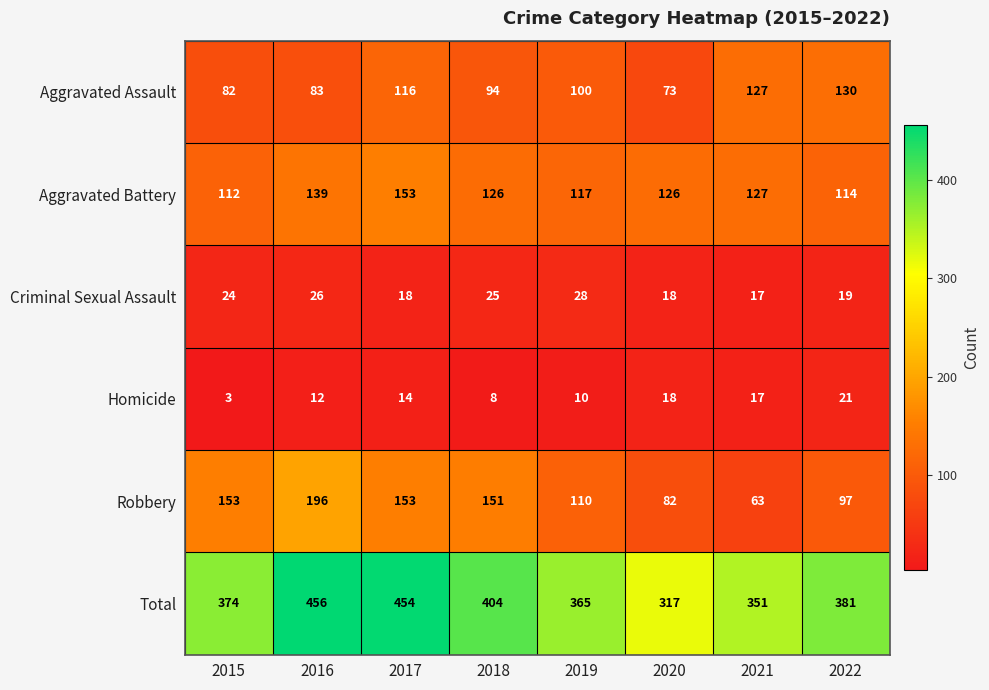

What is the minimum value shown in the chart?

3